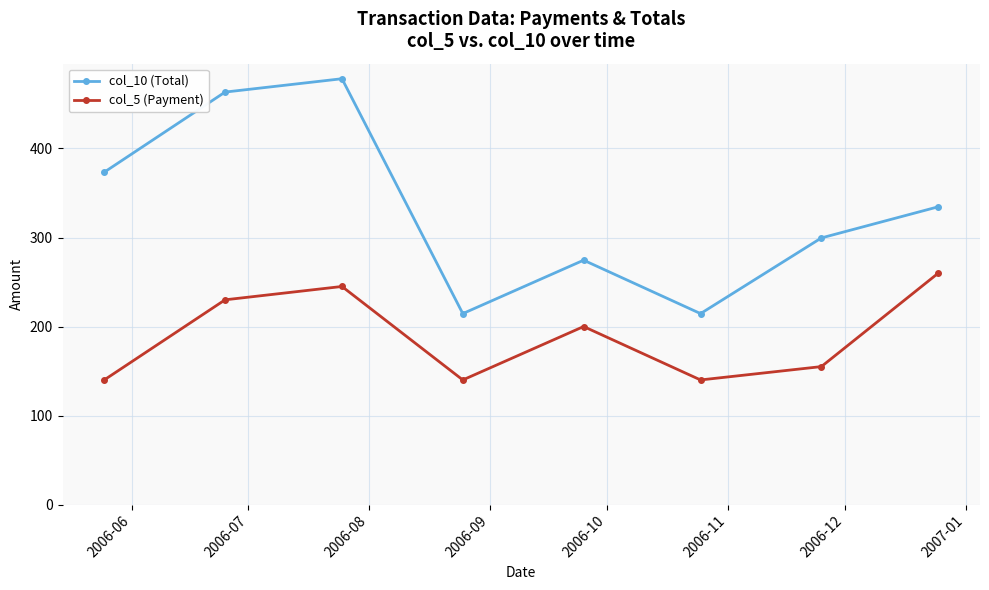

Rank the series by their average value, from lowest to highest.

col_5 (Payment), col_10 (Total)